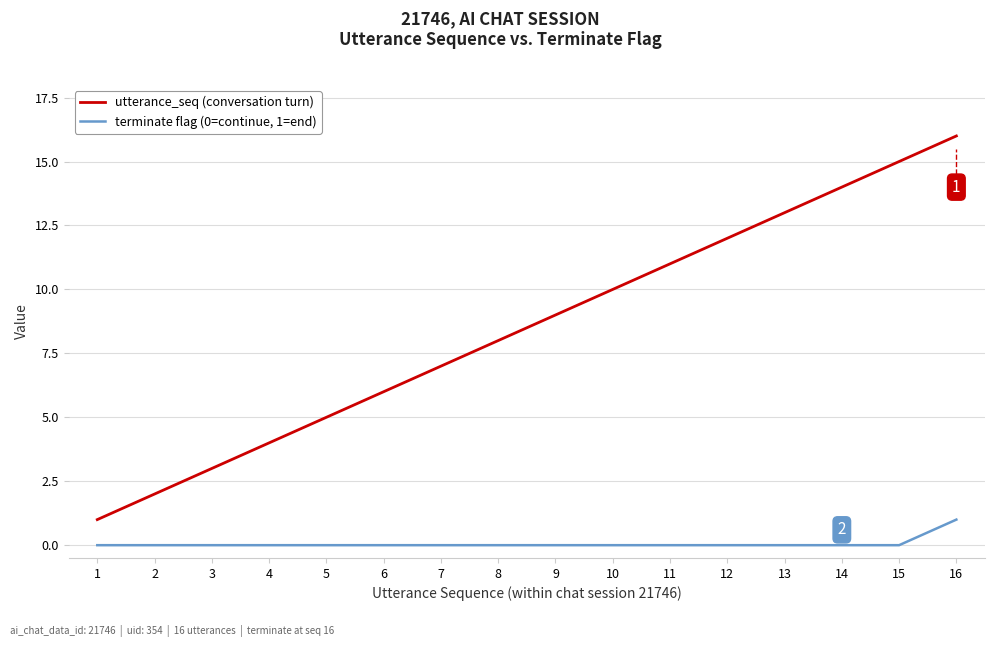

Rank the series by their maximum value, from highest to lowest.

utterance_seq (conversation turn), terminate flag (0=continue, 1=end)